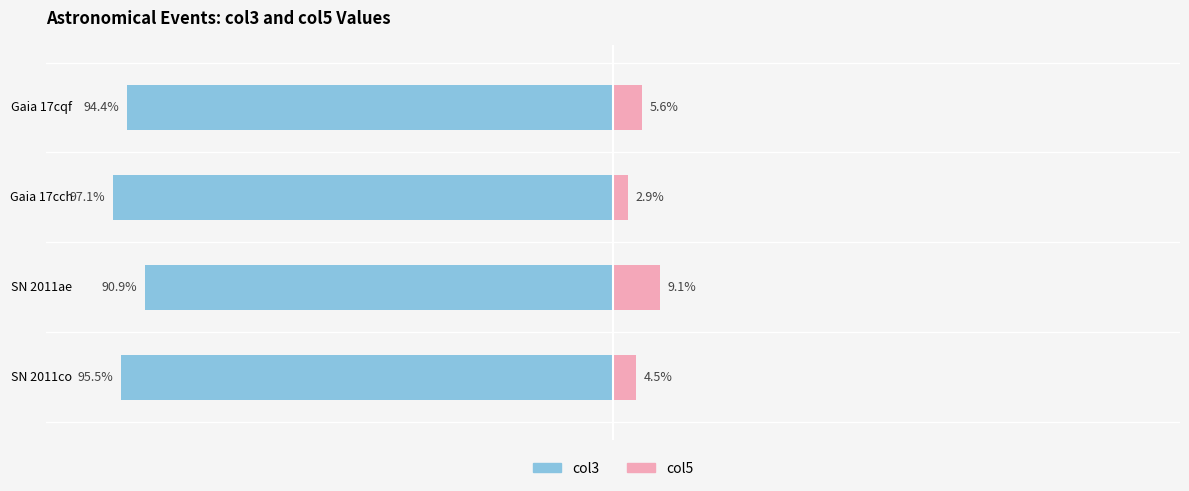

What are all the series names shown in the legend?

col3, col5